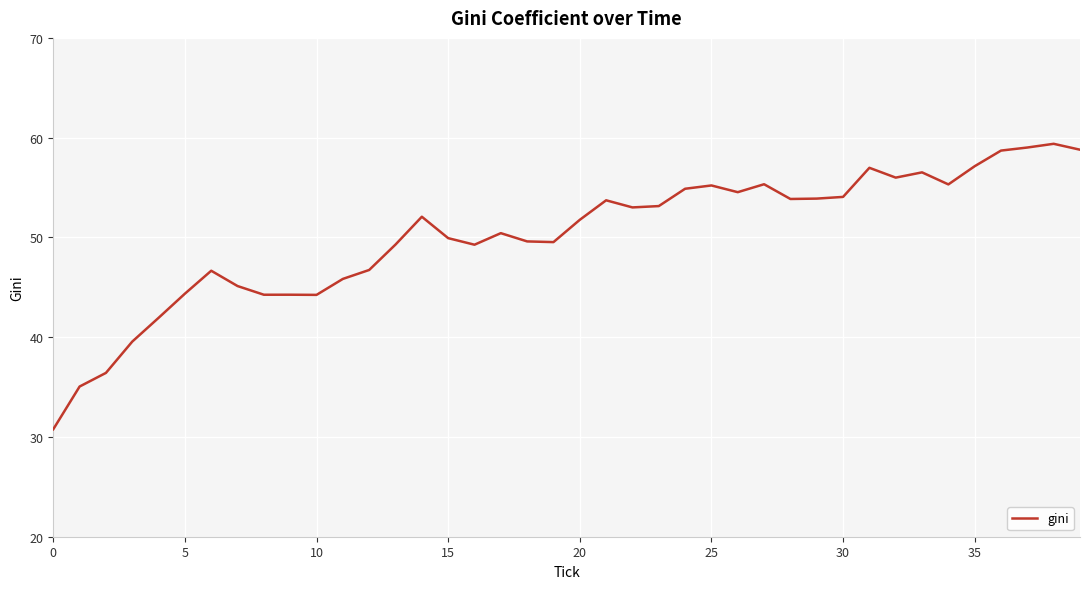

What is the maximum value shown in the chart?

59.4